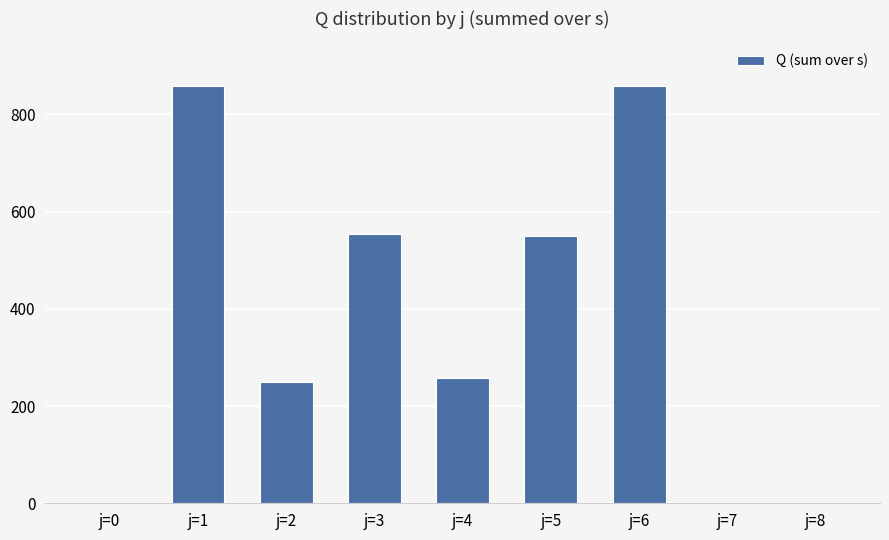

Reading left to right, transcribe all the data shown in this chart.

j=0=0	j=1=859	j=2=250	j=3=553	j=4=258	j=5=549	j=6=859	j=7=0	j=8=0